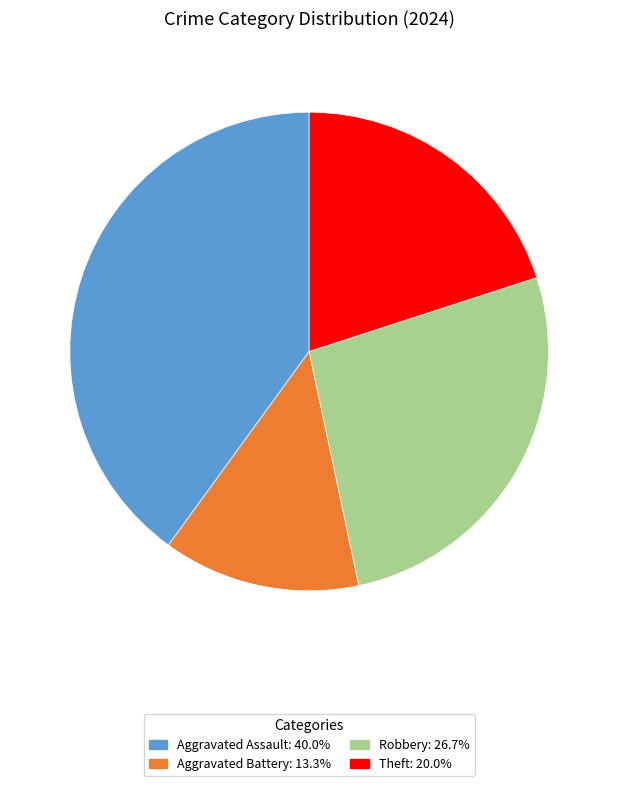

Is there any slice that represents more than half of the pie?

No